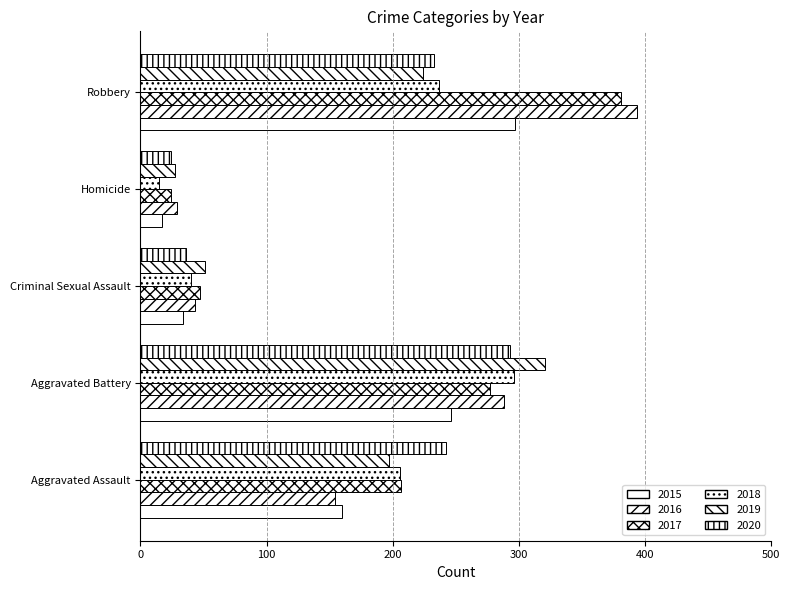

How many data points in 2016 are less than 154?

2